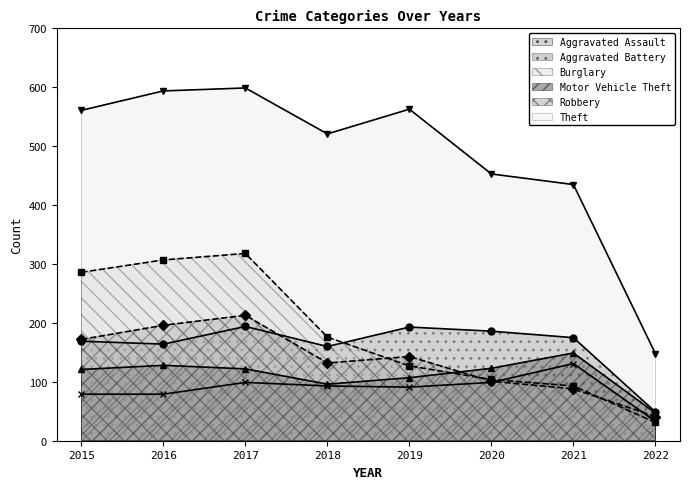

What are all the series names shown in the legend?

Aggravated Assault, Aggravated Battery, Burglary, Motor Vehicle Theft, Robbery, Theft